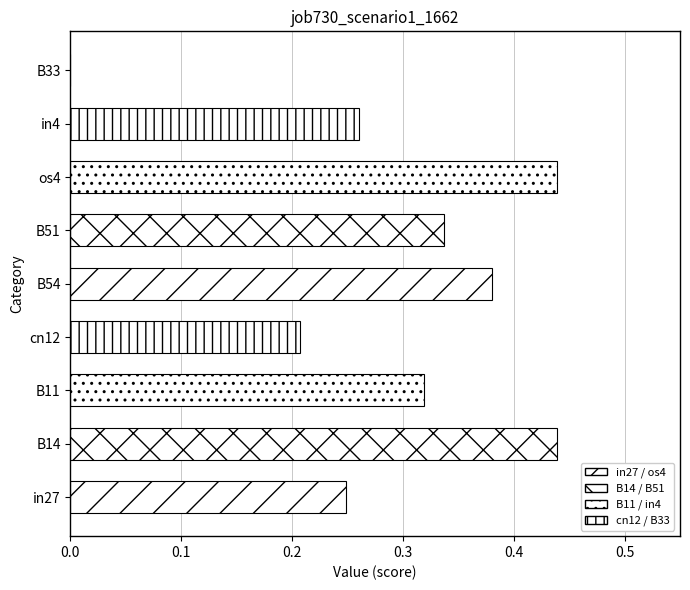

Is it true that the value at B33 is 0.2?

False